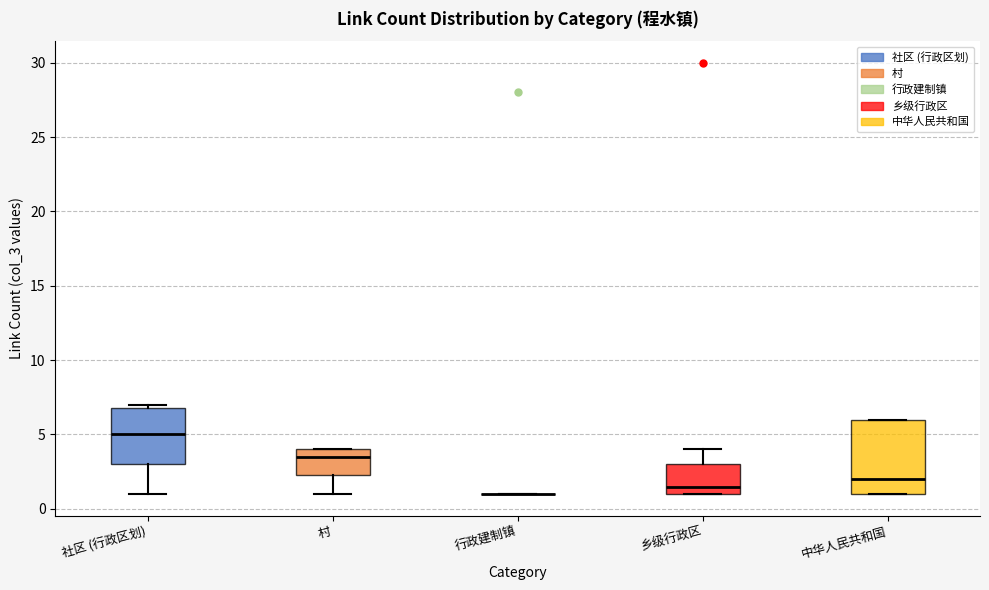

Reading left to right, read every box against the y-axis: the position of its median line, the range the box covers, and the ends of its whiskers. The values are not printed on the chart, so give them approximately, as read against the axis.

社区 (行政区划): median 5.0, box 3.0 to 7.0, whiskers 1.0 to 7.0 (just above the box's upper edge)
村: median 3.5, box 2.5 to 4.0, whiskers 1.0 to 4.0
行政建制镇: box collapsed to a line at 1.0, whiskers 1.0 to 1.0
乡级行政区: median 1.5, box 1.0 to 3.0, whiskers 1.0 to 4.0
中华人民共和国: median 2.0, box 1.0 to 6.0, whiskers 1.0 to 6.0